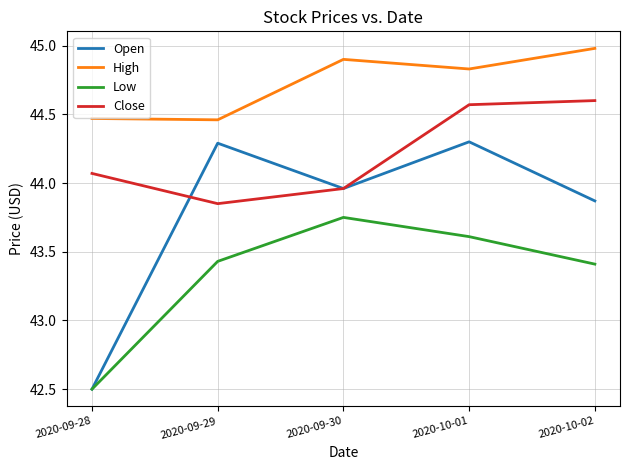

Where is Open nearest to the value 43?

2020-09-28